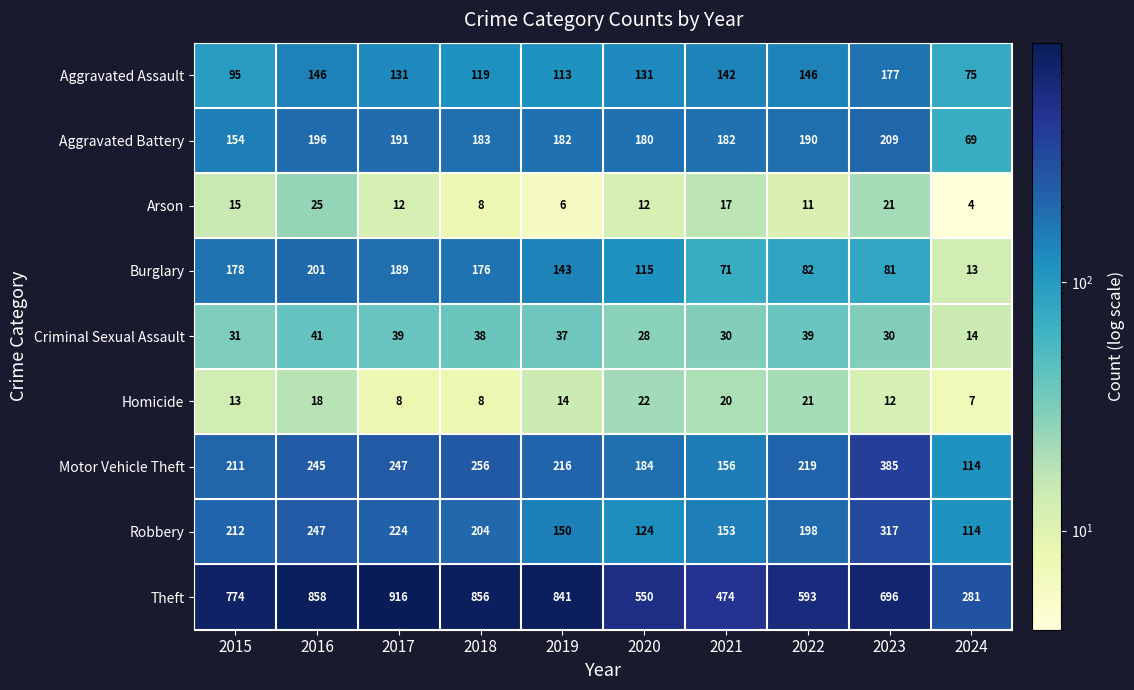

Which label corresponds to the smallest value in the chart?

2024